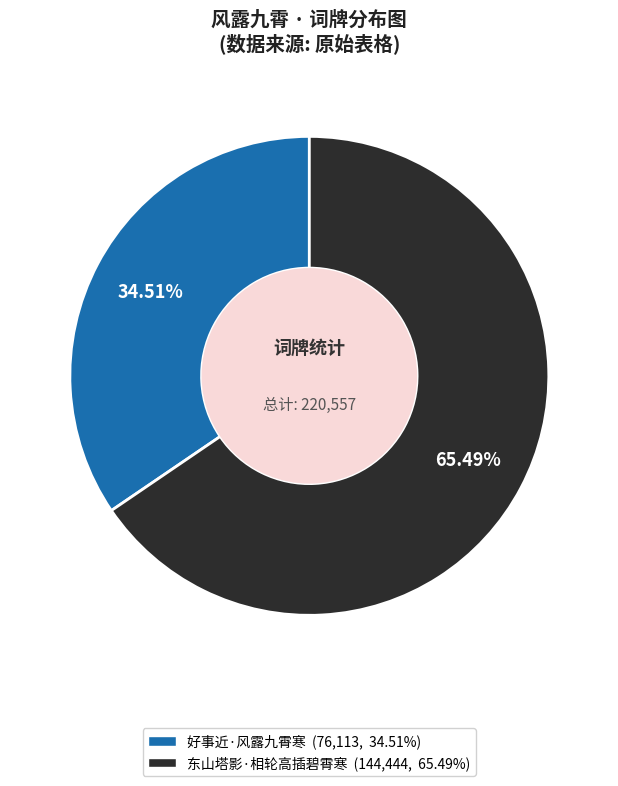

Do 东山塔影·相轮高插碧霄寒 and 好事近·风露九霄寒 together represent more than half of the pie?

Yes